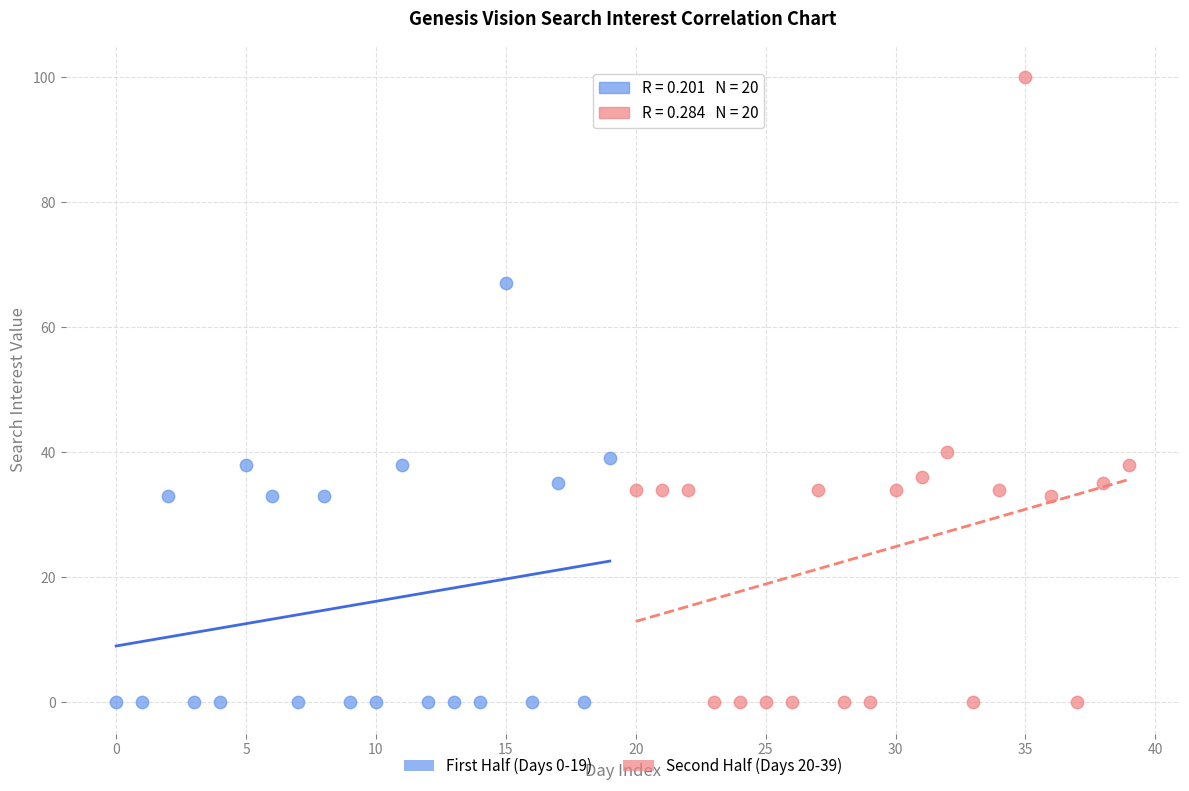

What are all the series names shown in the legend?

First Half (Days 0-19), Second Half (Days 20-39)